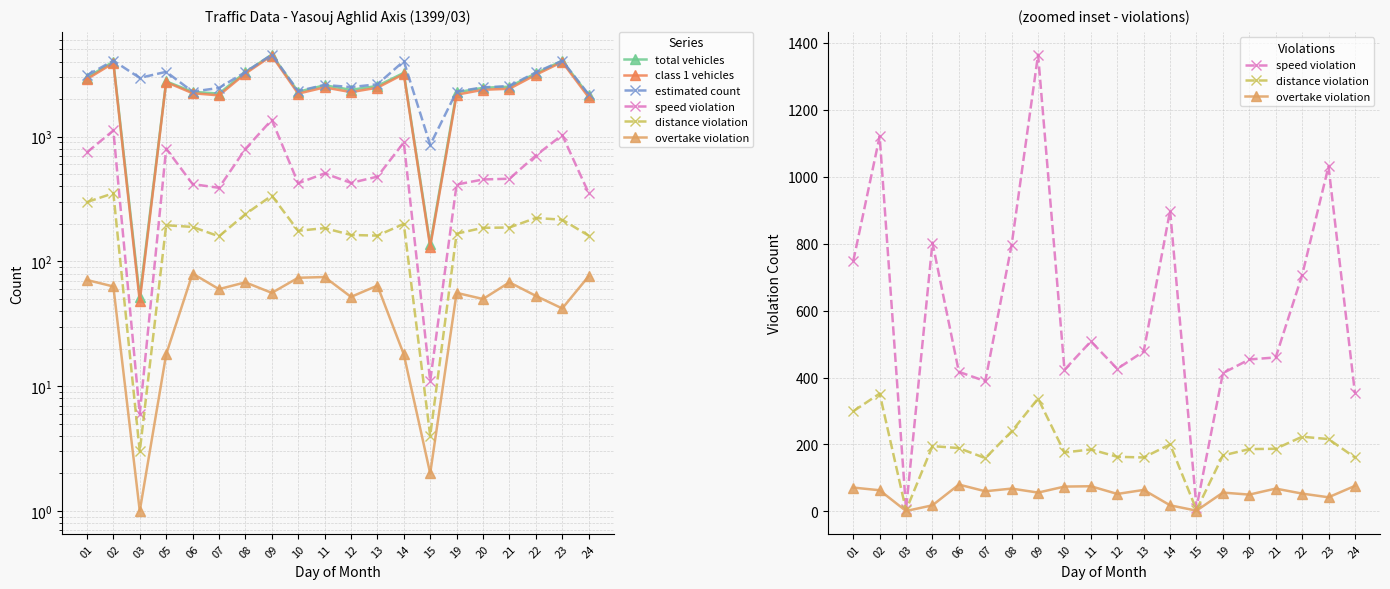

At which label does speed violation first exceed 478?

01